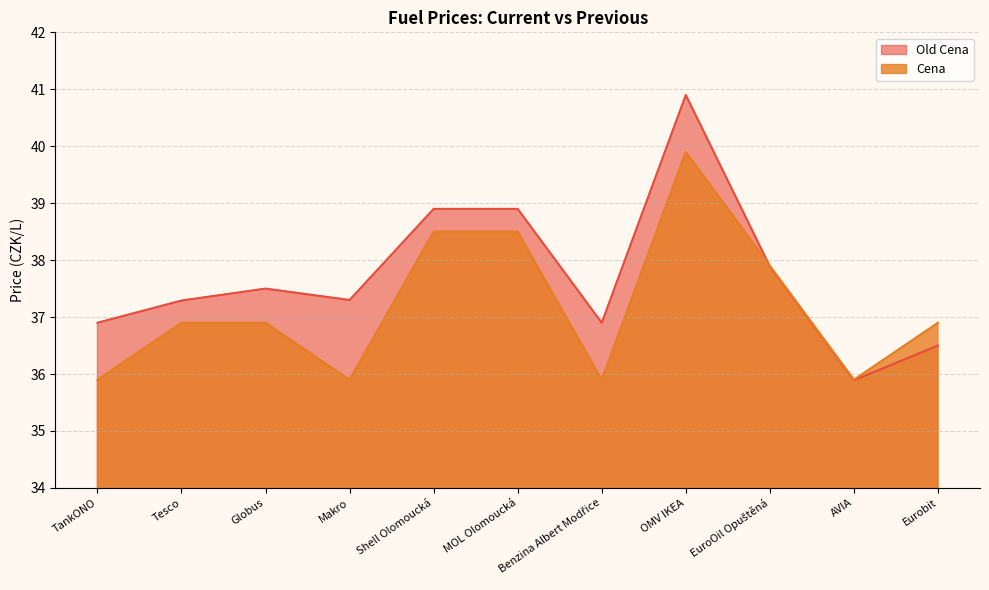

Where is Cena nearest to the value 37?

Tesco